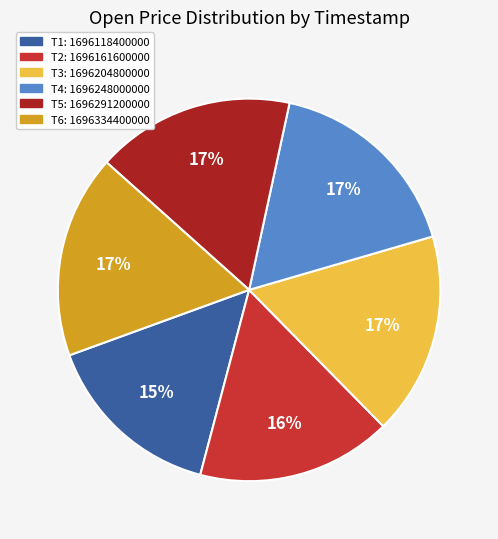

Does any single category account for the majority?

No